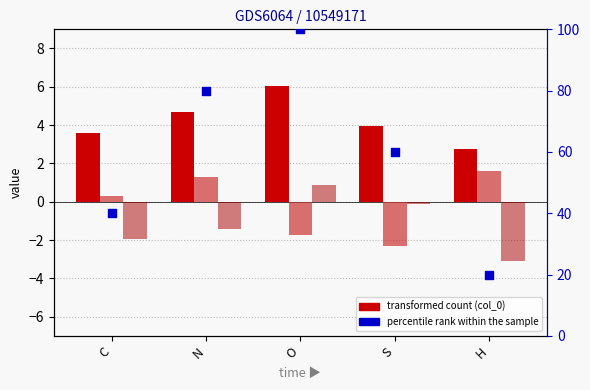

Which series reaches the maximum Y coordinate?

percentile rank within the sample